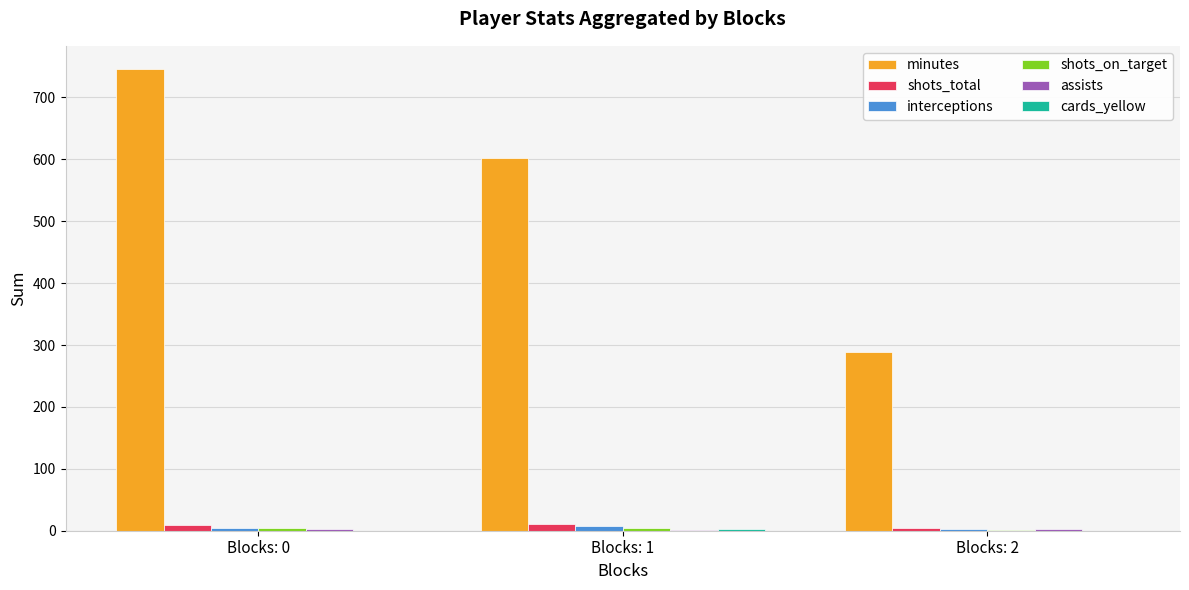

At which label does minutes reach its peak?

Blocks: 0